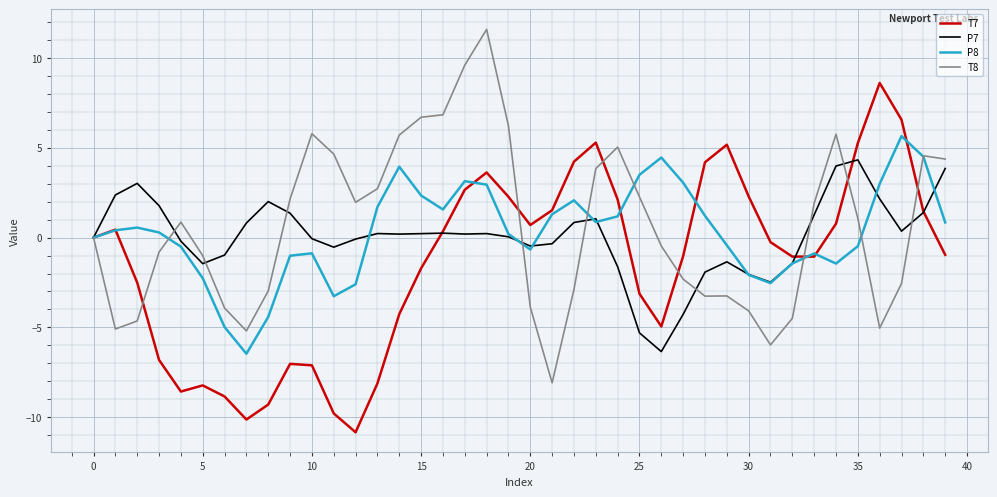

What is the highest value of the P8 series?

5.6